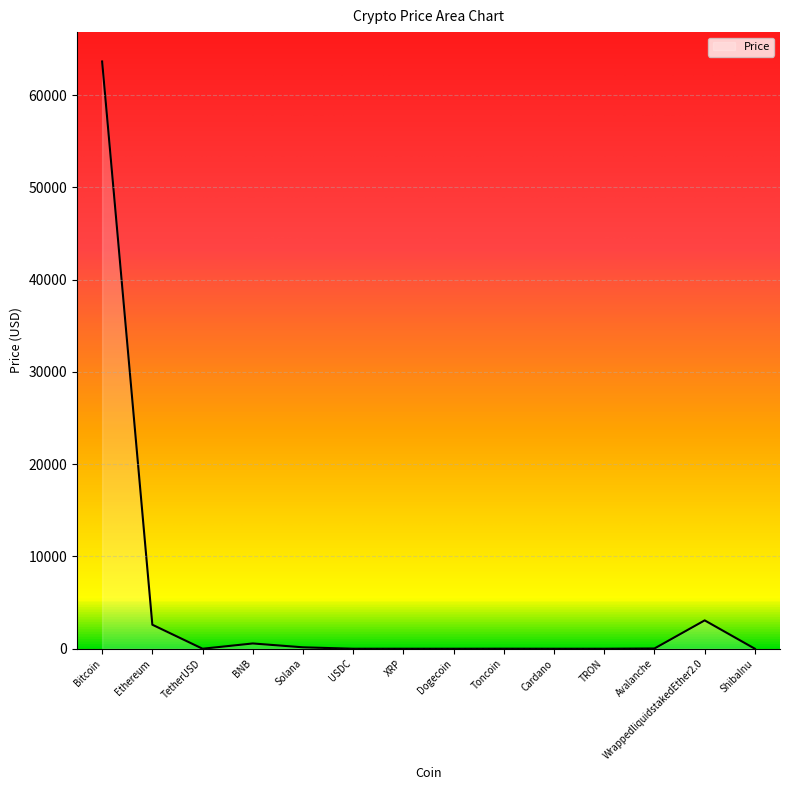

At which label does the data first exceed 5?

Bitcoin